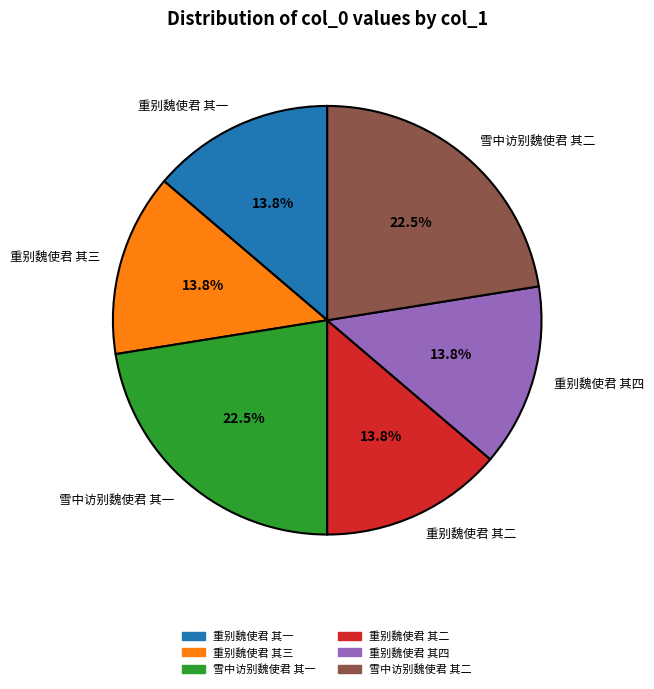

Does any single category account for the majority?

No